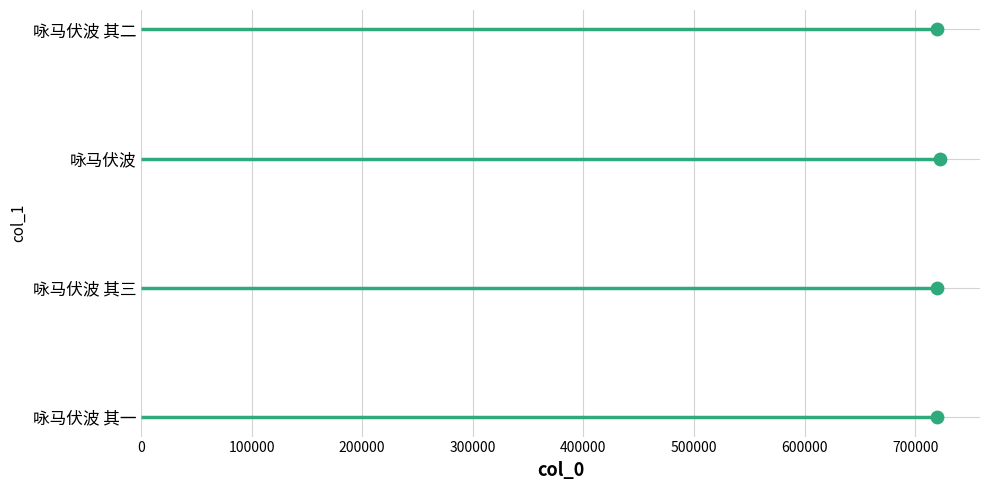

Between 300000 and 0, which is larger?

300000